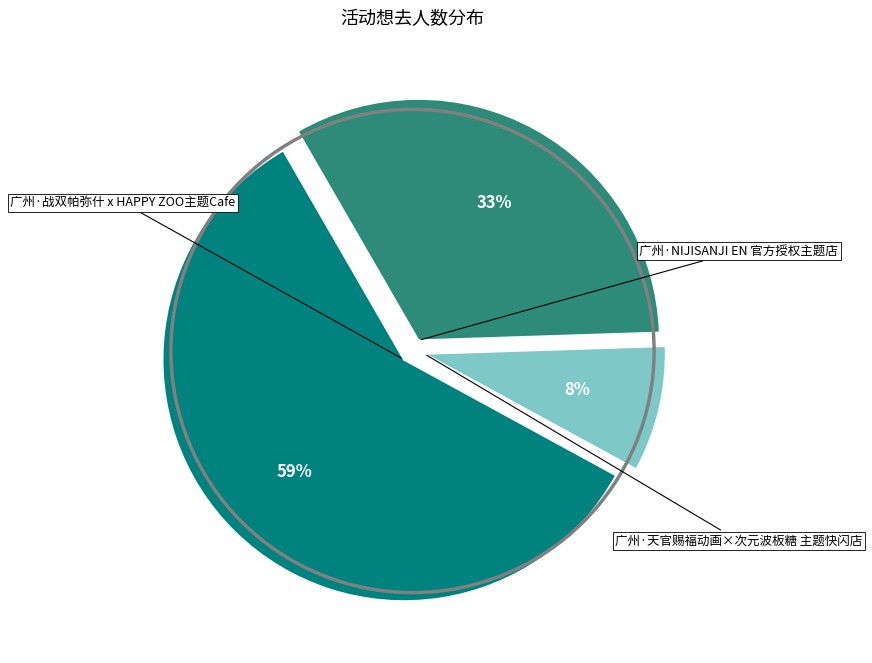

How many slices are in this pie chart?

3